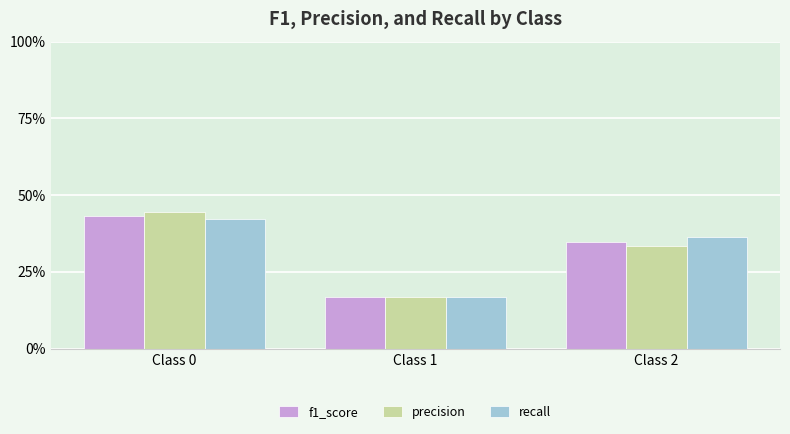

Reading right to left, what are all the values shown in this chart?

f1_score: 0.3	0.2	0.4
precision: 0.3	0.2	0.4
recall: 0.4	0.2	0.4